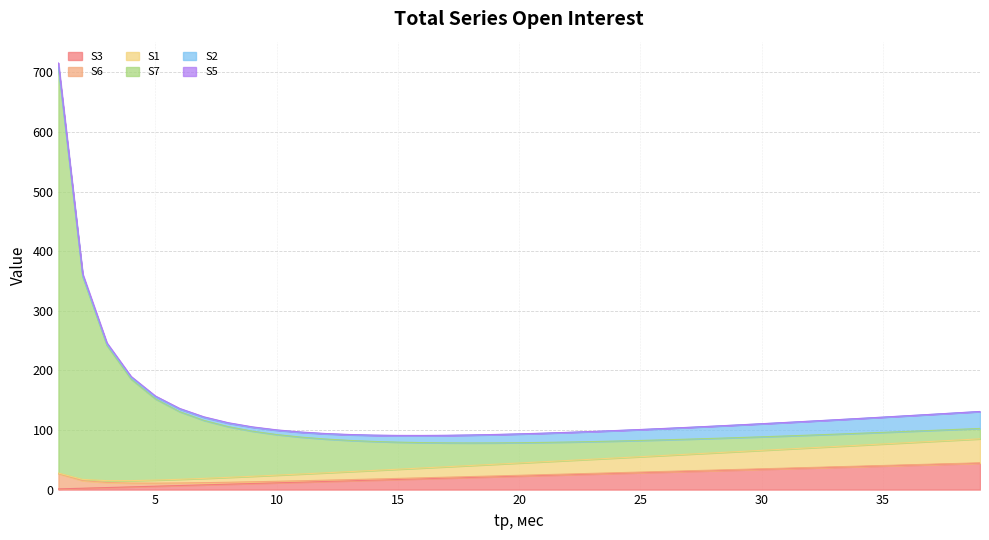

The value of S3 at 3 is 3.4. True or false?

True